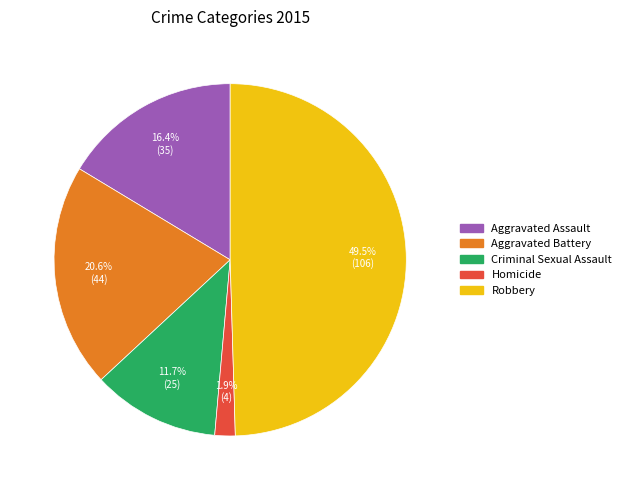

Is Criminal Sexual Assault the majority of the pie?

No